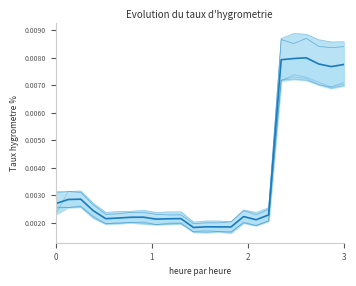

The value at 19 is 0.0. True or false?

False